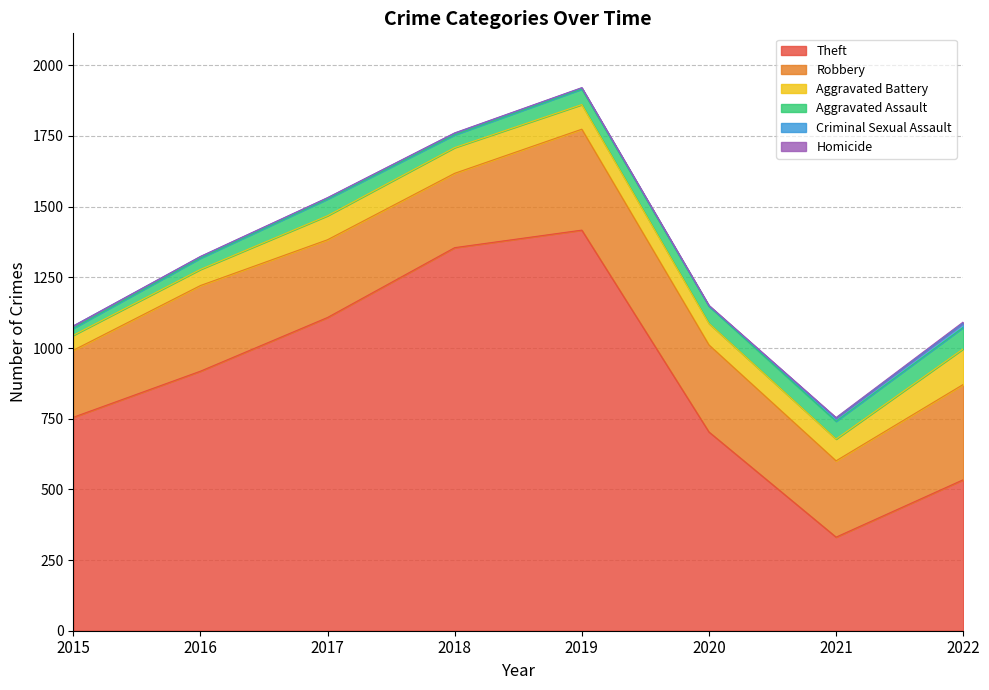

How many distinct data groups are displayed?

6